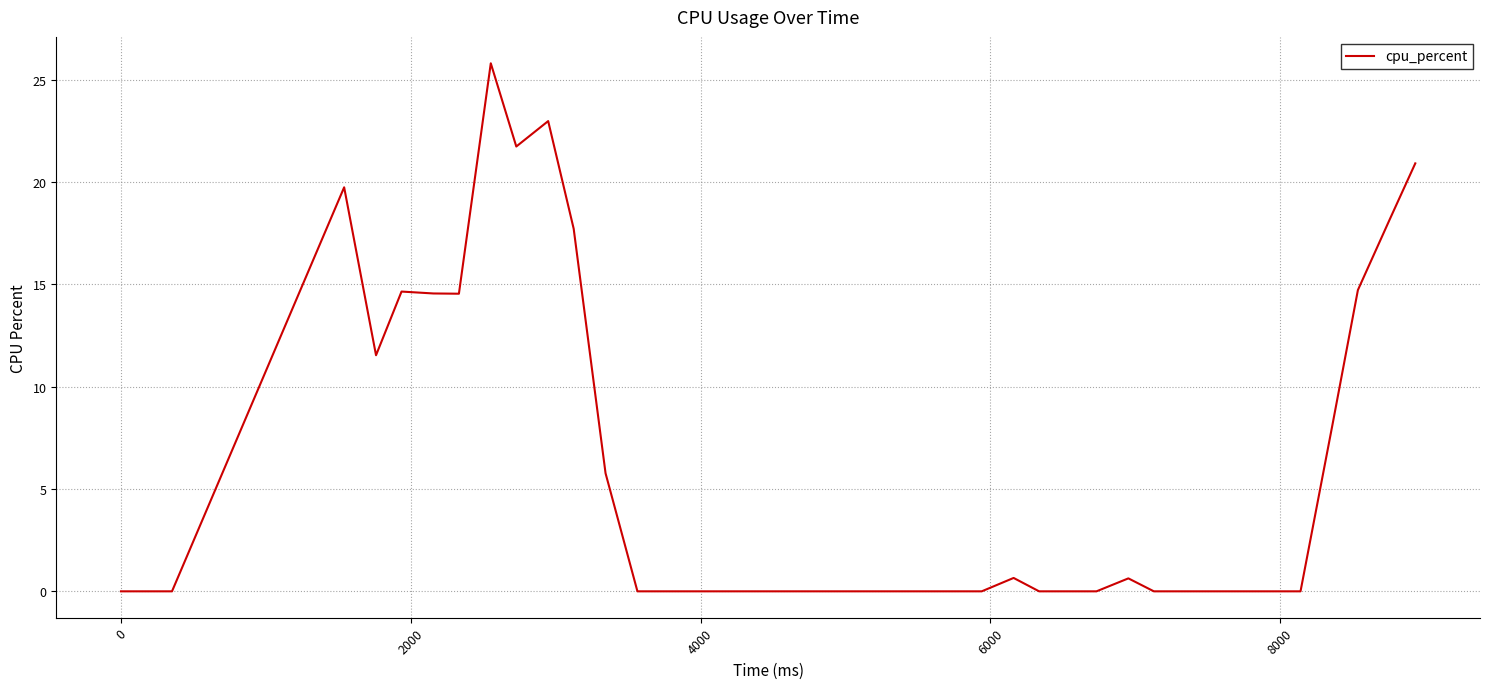

What is the difference between the maximum and minimum values?

25.8